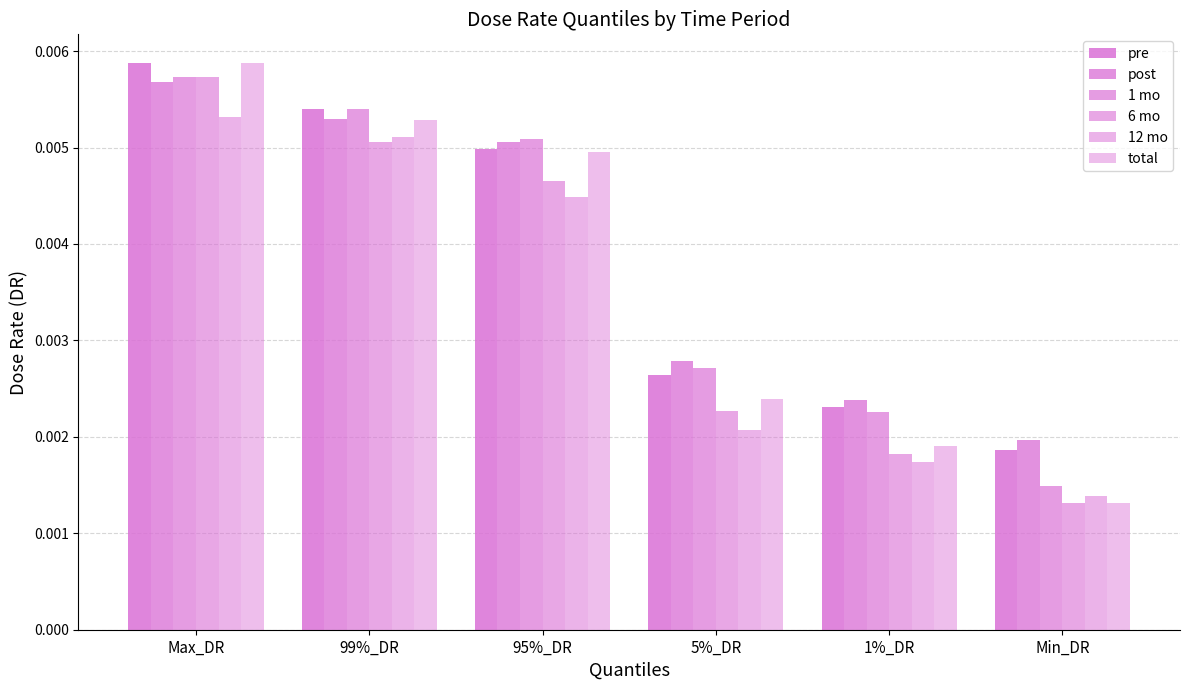

At which label does 6 mo reach its peak?

Max_DR